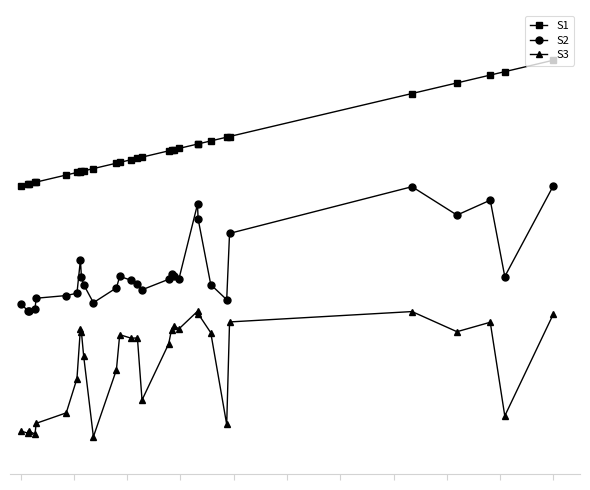

Is this an area chart (filled region under the line)?

No